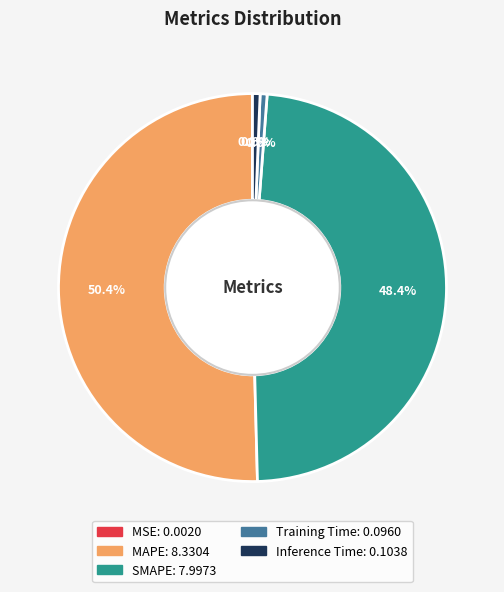

Which slice is the largest?

MAPE